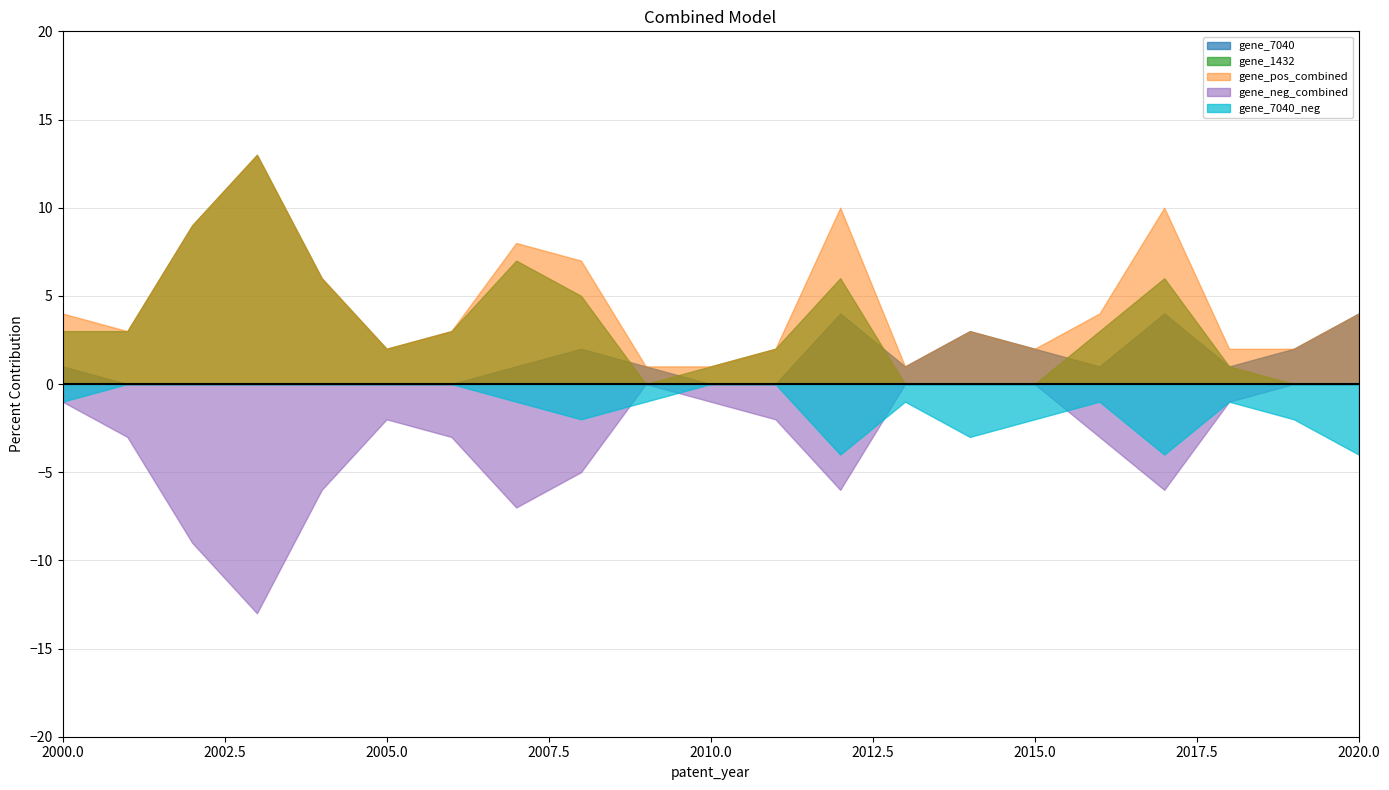

What is the minimum value shown in the chart?

-13